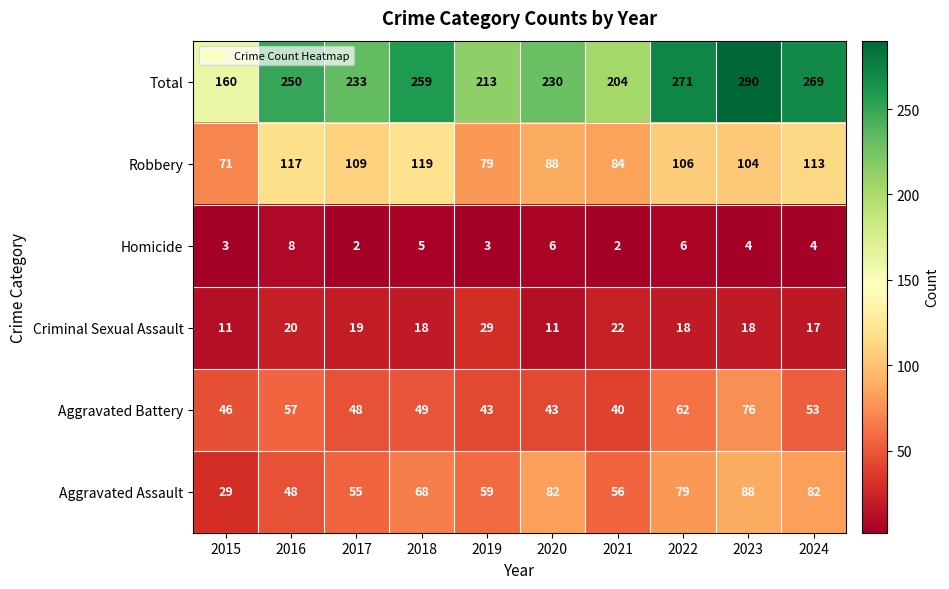

True or false: Total has a value of 160 at 2015.

True